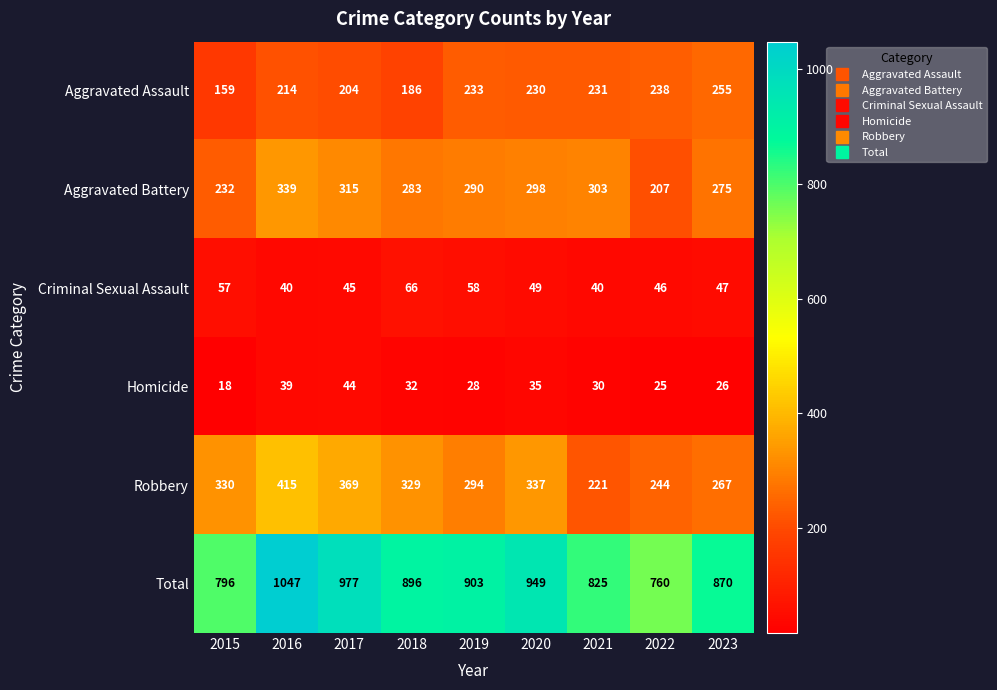

What is the smallest value displayed?

18